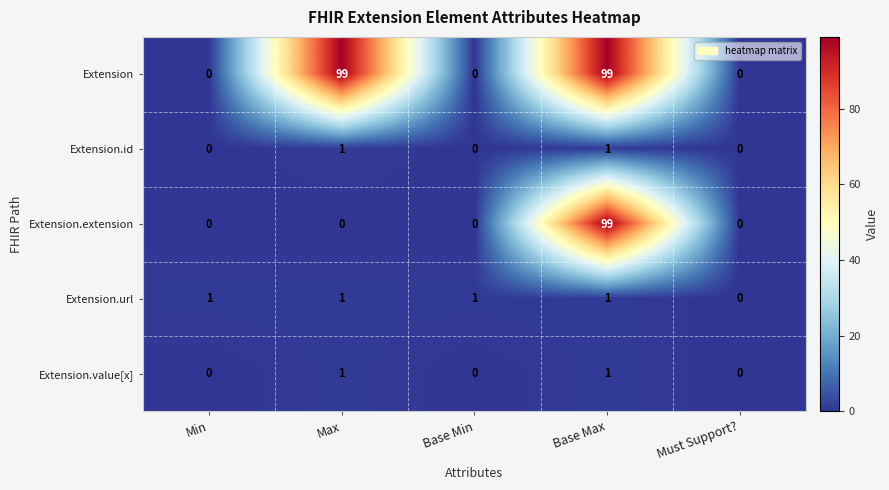

What is the difference between the highest and lowest values at Max?

99